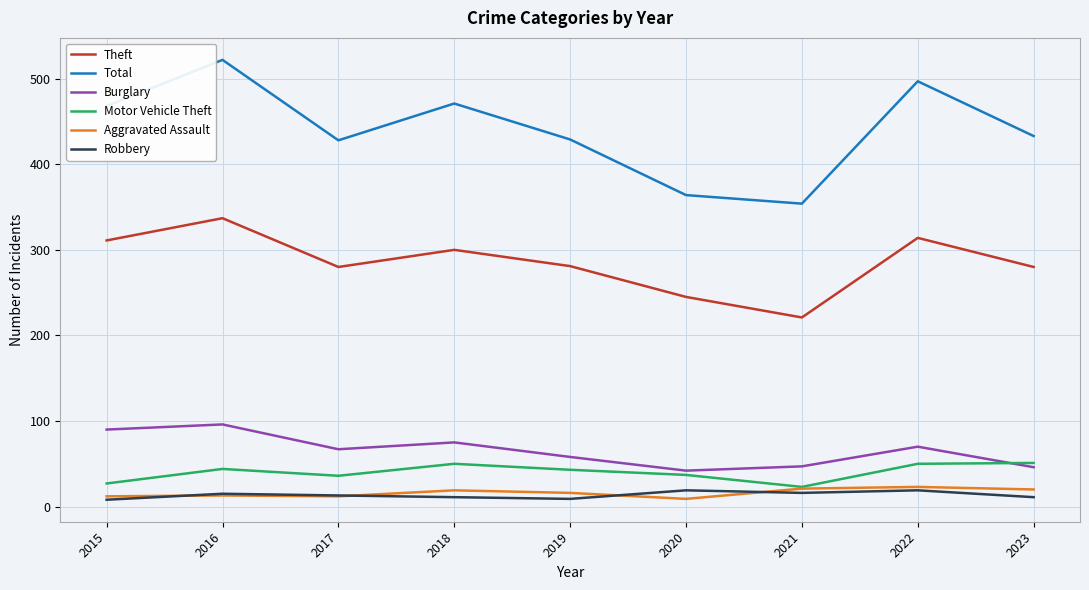

The value of Theft at 2019 is 101. True or false?

False